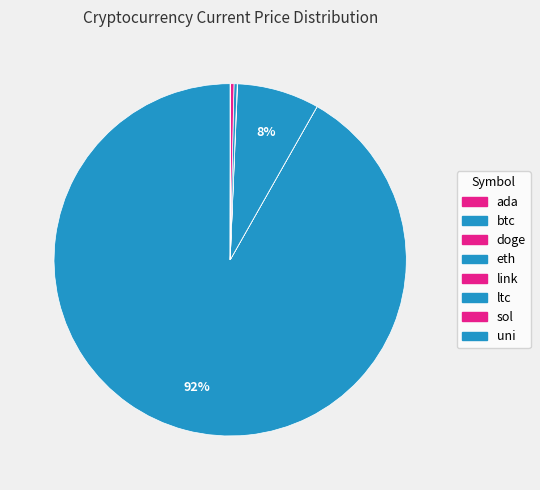

To the nearest percent, what is the combined percentage of sol and btc?

92%